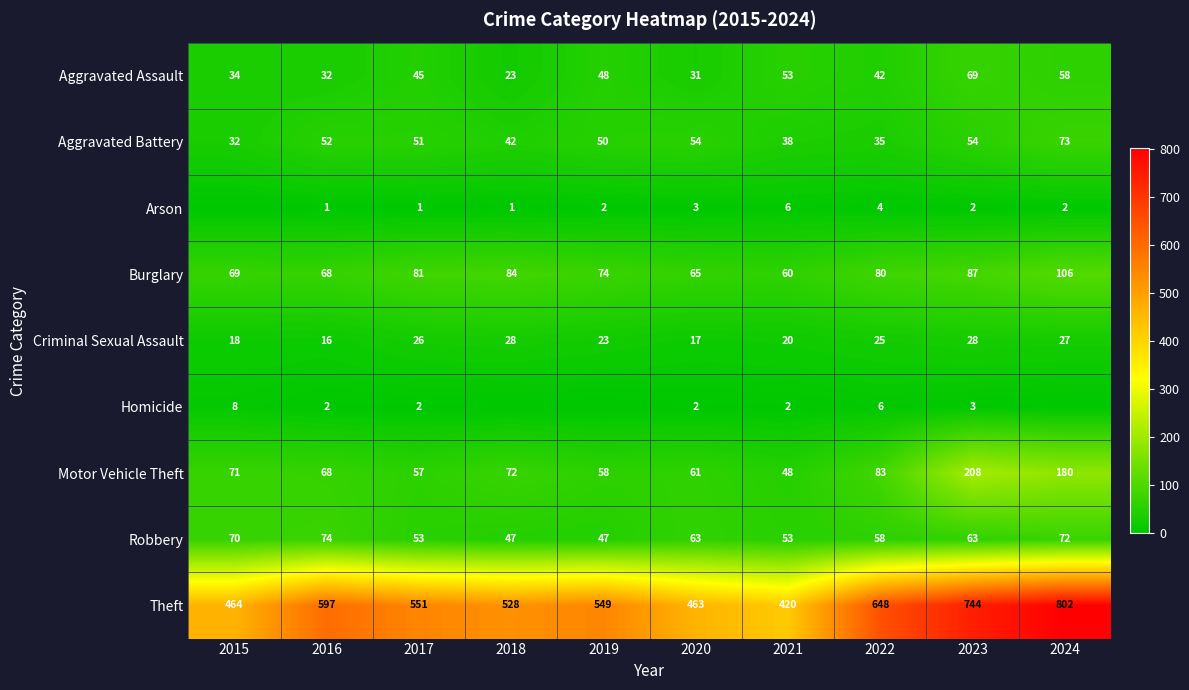

What is the spread (max minus min) of values at 2017?

550